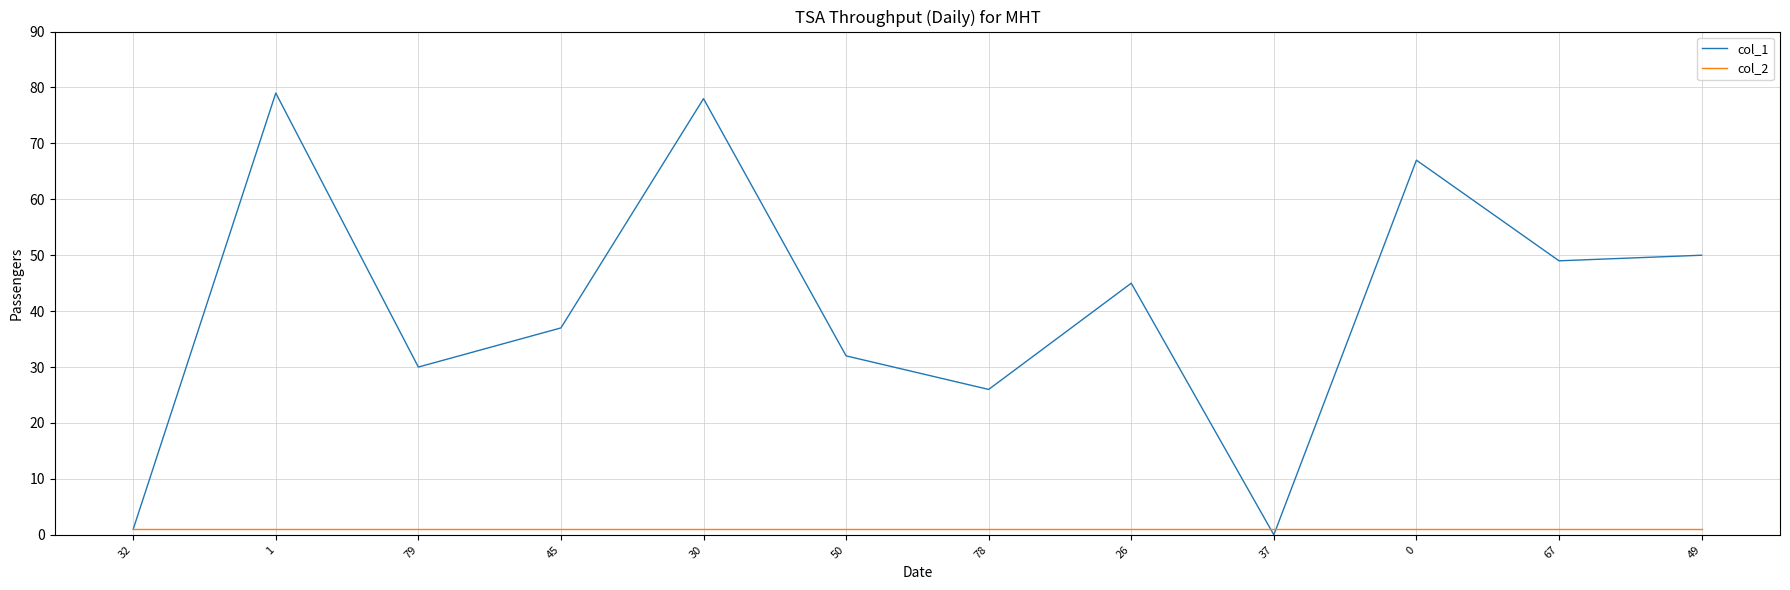

Which series has the largest total across all categories?

col_1